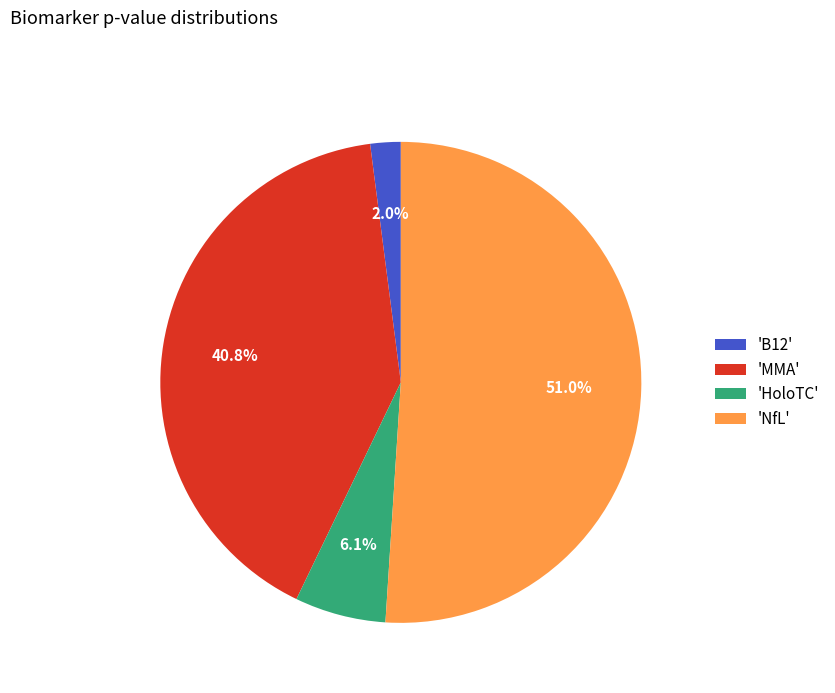

Do 'NfL' and 'MMA' together represent more than half of the pie?

Yes